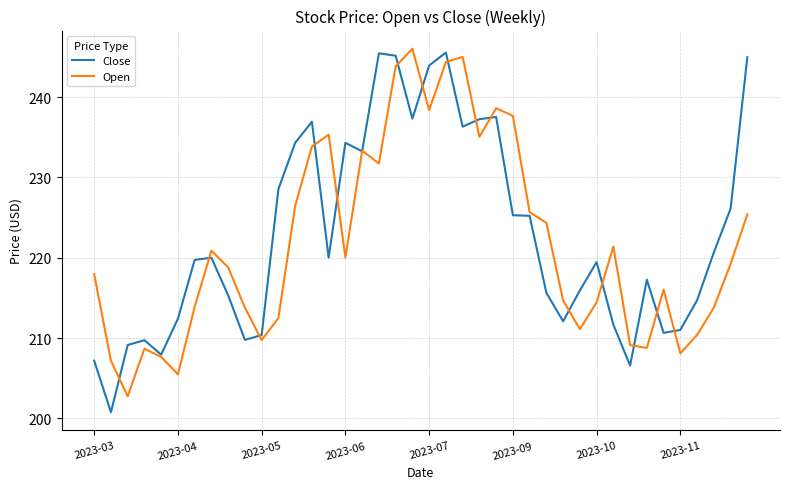

Rank the series by their average value, from lowest to highest.

Open, Close